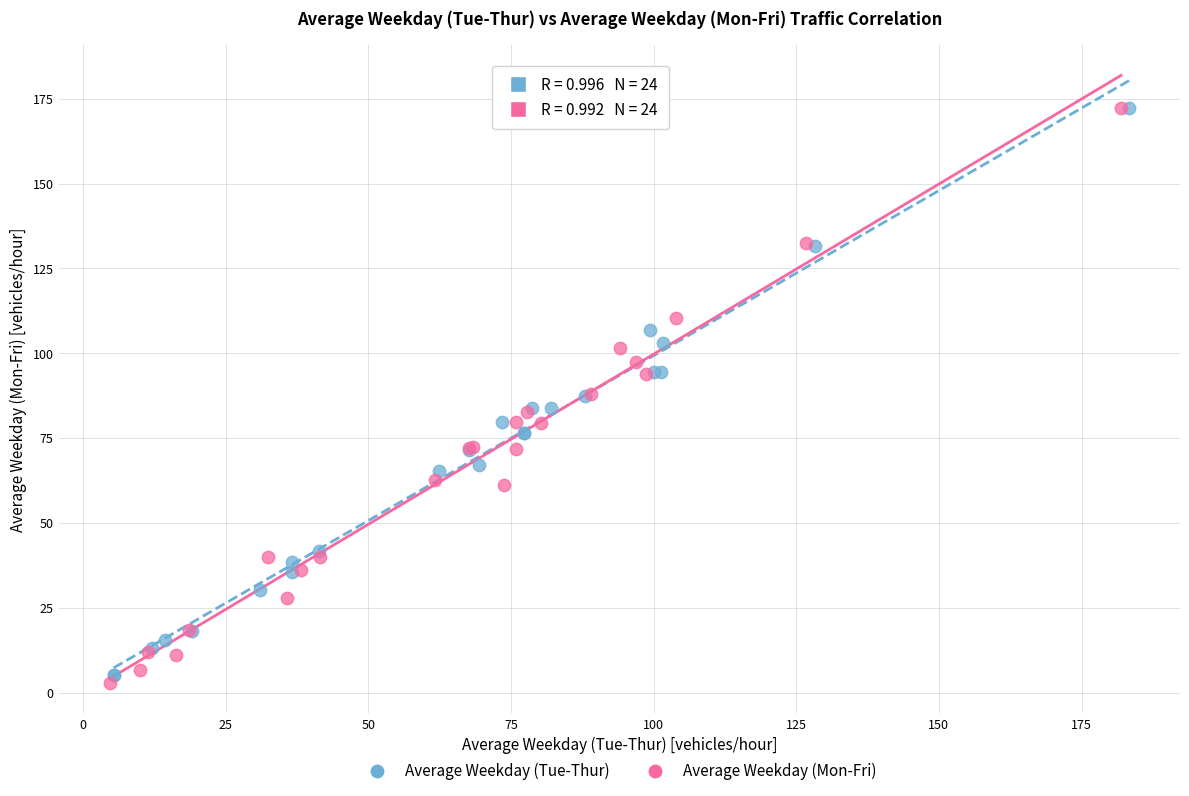

Which series has the widest spread of Y values?

Average Weekday (Mon-Fri)